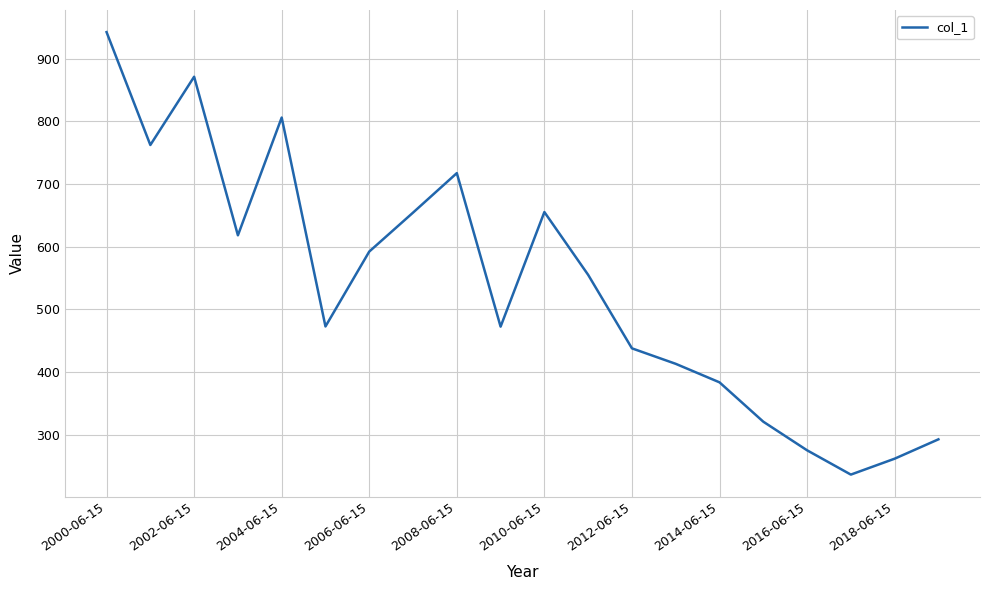

What is the maximum value shown in the chart?

942.2